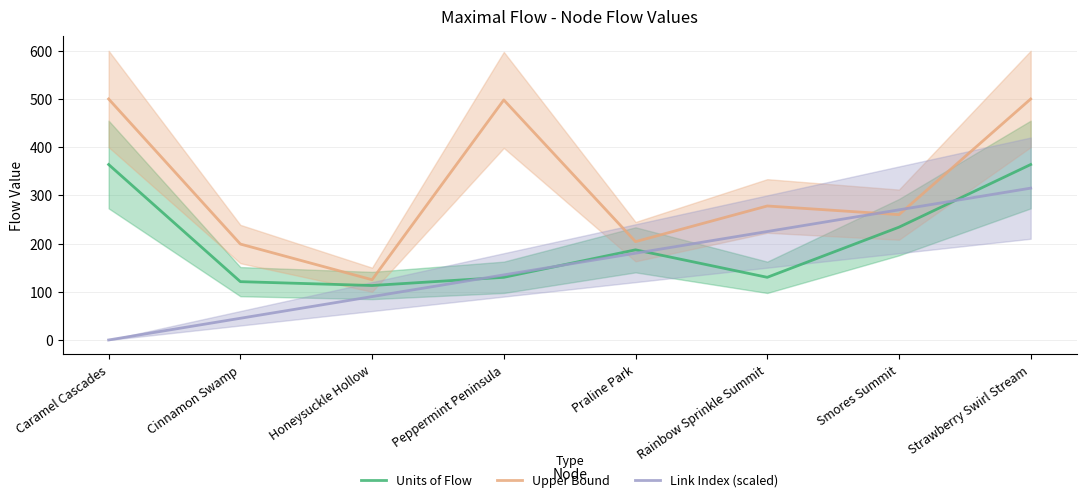

Does the chart display data point markers on the line(s)?

No